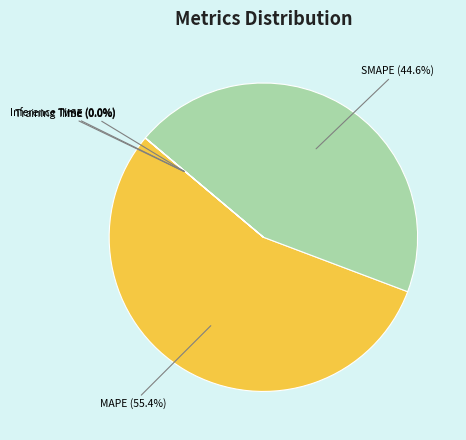

Does any single category account for the majority?

Yes